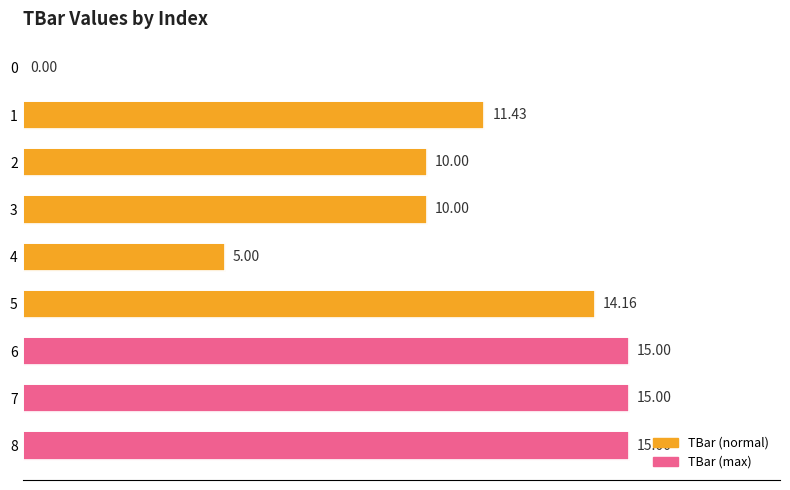

What is the sum of all values?

95.6